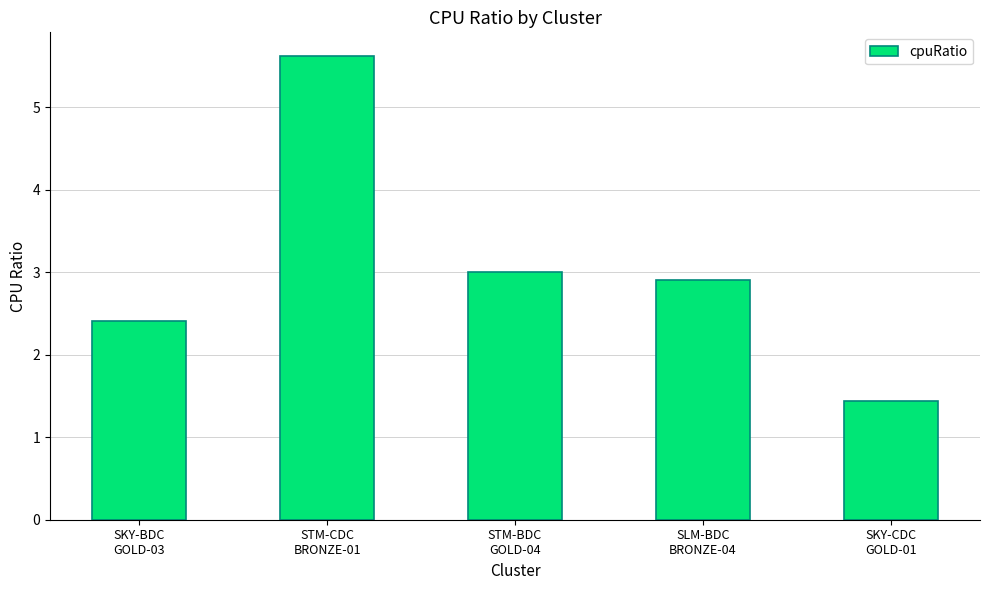

Approximately how many times larger is the value at SLM-BDC
BRONZE-04 compared to SKY-BDC
GOLD-03?

1.2